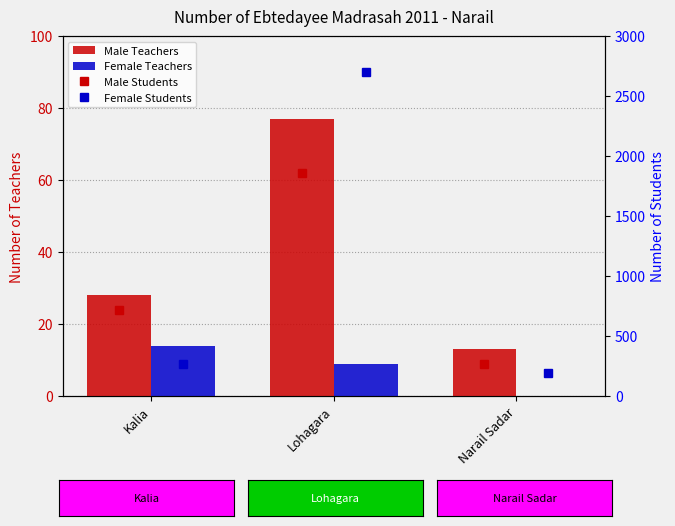

Is the value of Male Teachers at Lohagara greater than the value of Female Students at Narail Sadar?

No